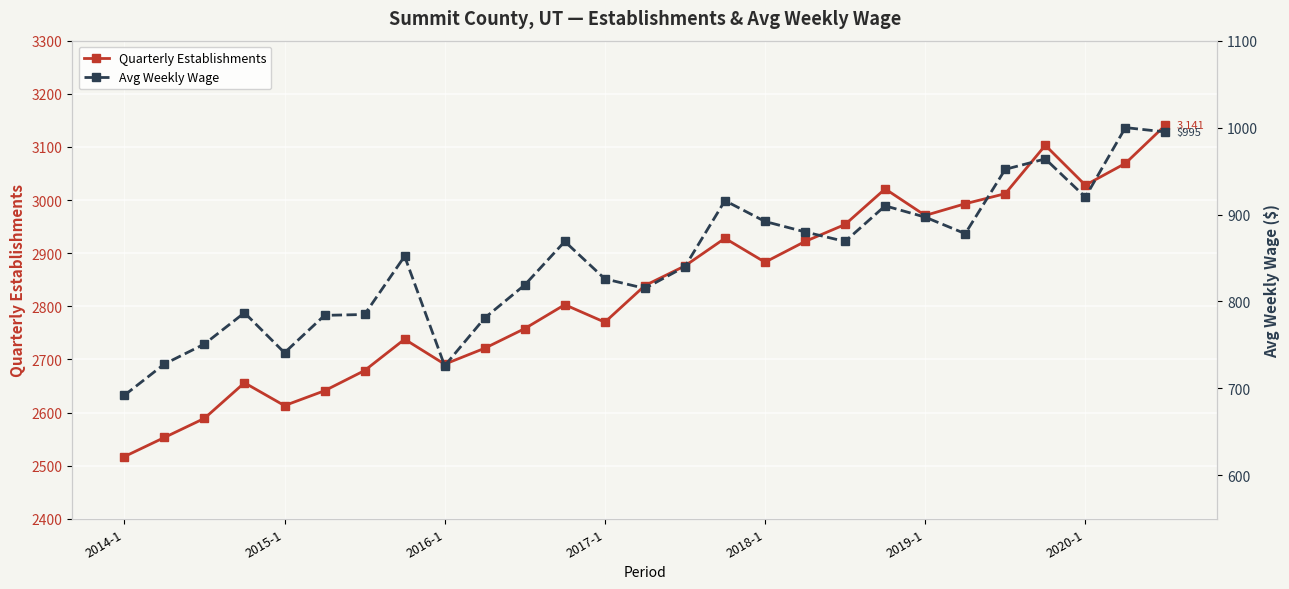

What is the highest value of the Avg Weekly Wage series?

1000